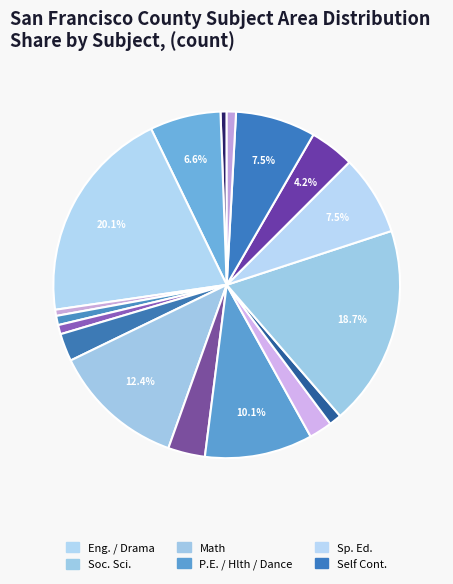

How many segments does this pie chart have?

17